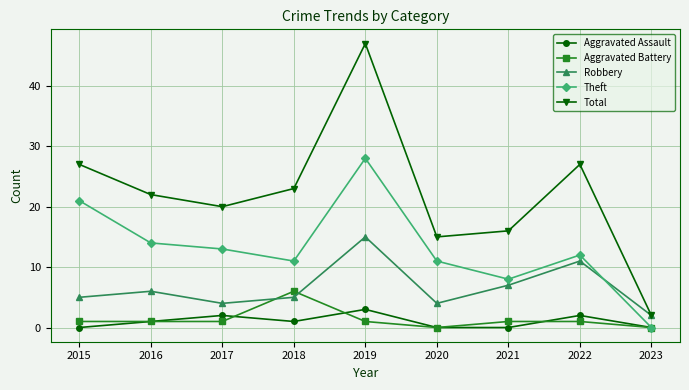

True or false: Robbery and Aggravated Assault intersect in this chart.

False